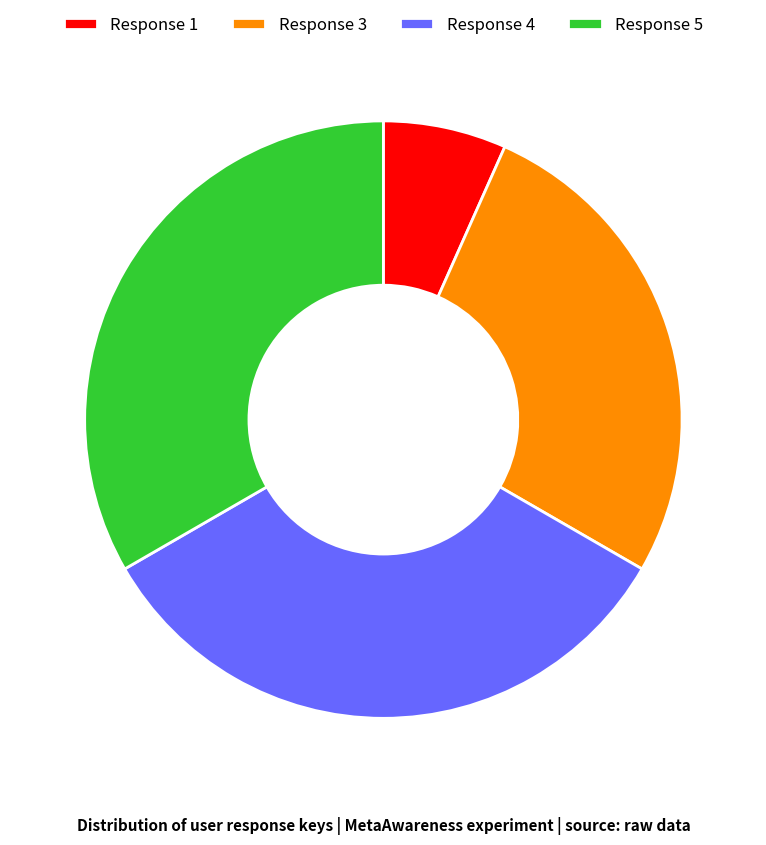

Which has a higher value, Response 1 or Response 5?

Response 5